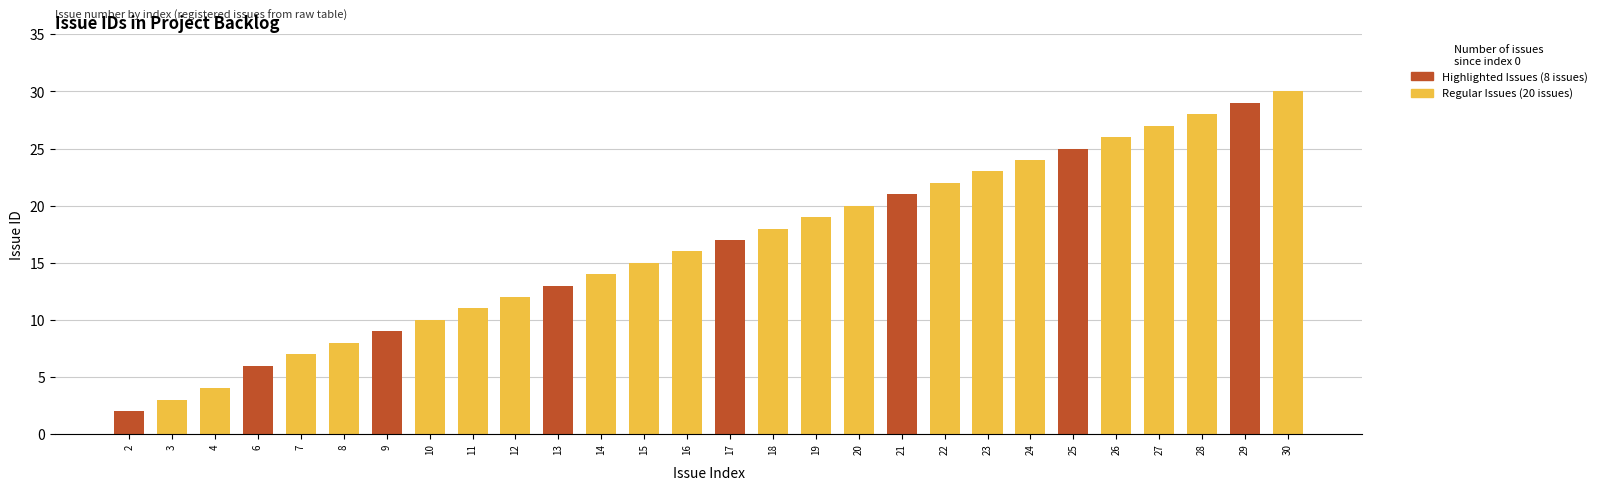

Reading right to left, what are all the values shown in this chart?

30=30	29=29	28=28	27=27	26=26	25=25	24=24	23=23	22=22	21=21	20=20	19=19	18=18	17=17	16=16	15=15	14=14	13=13	12=12	11=11	10=10	9=9	8=8	7=7	6=6	4=4	3=3	2=2